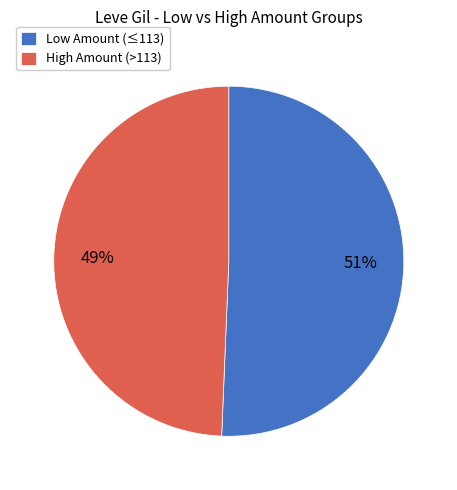

The High Amount (>113) slice represents 49% of the pie. True or false?

True